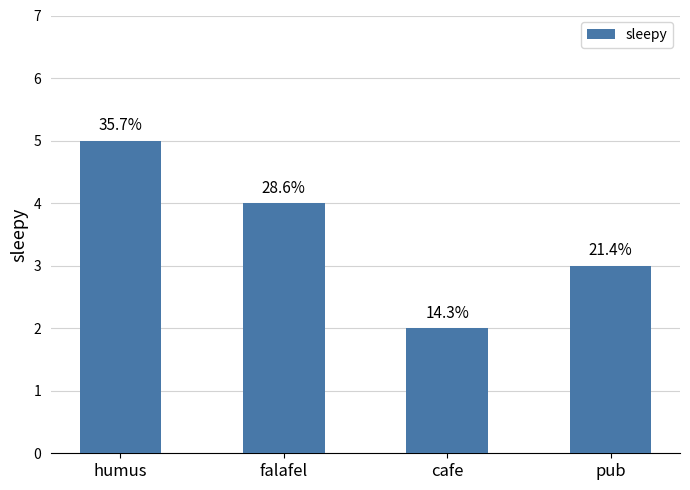

Reading left to right, transcribe all the data shown in this chart.

humus=5	falafel=4	cafe=2	pub=3